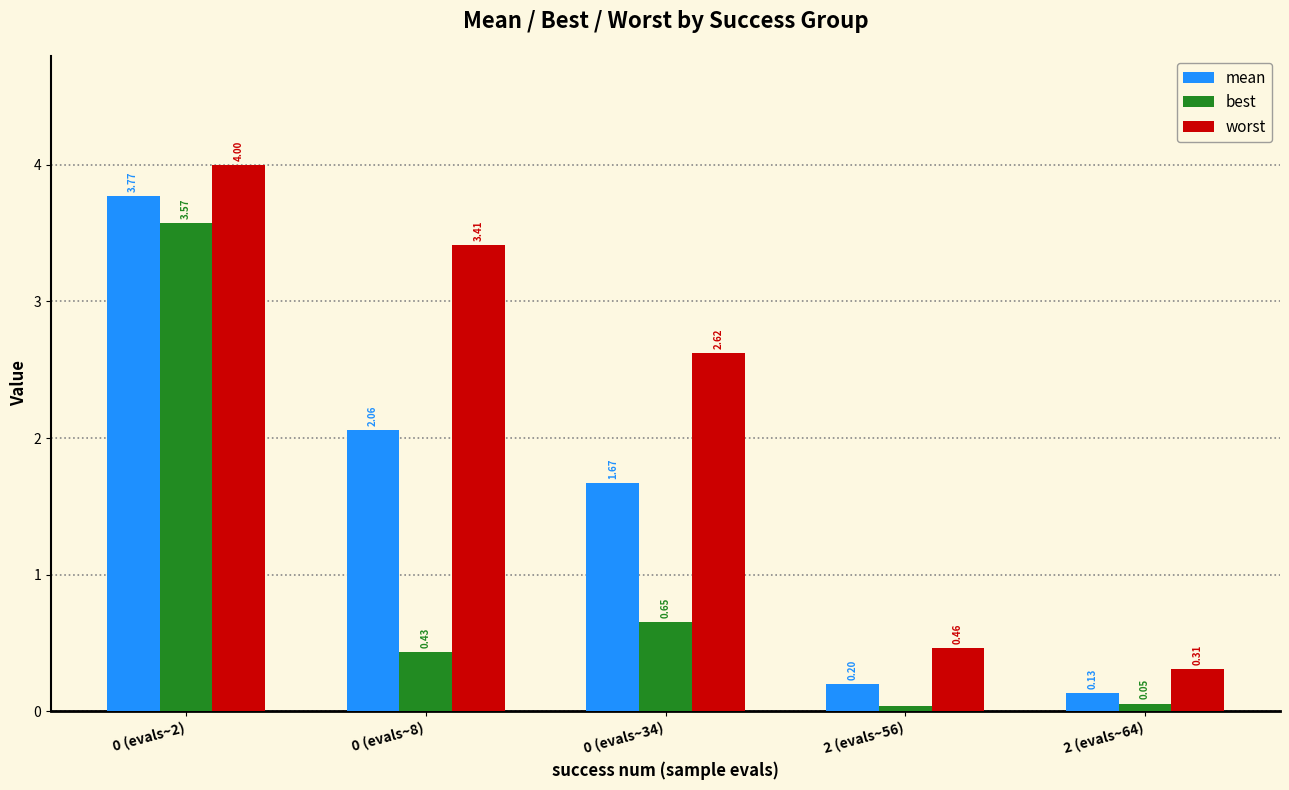

At how many categories does at least one series exceed 3?

2